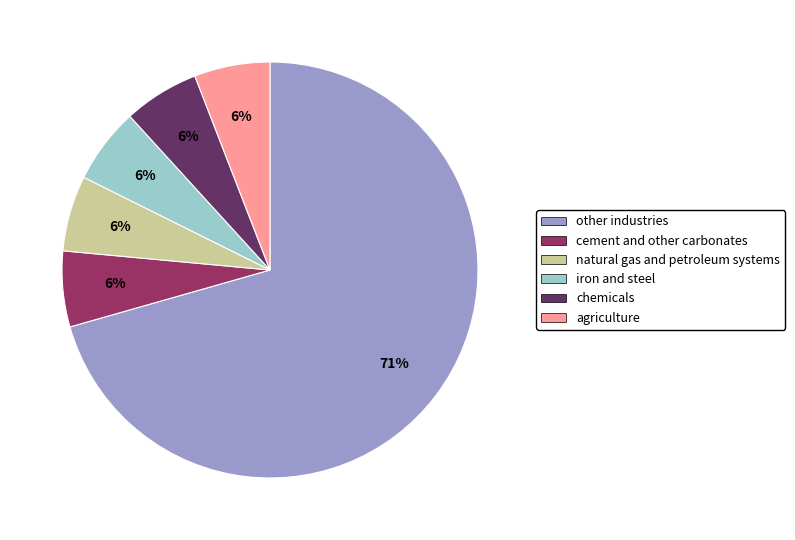

Which has a higher value, chemicals or other industries?

other industries